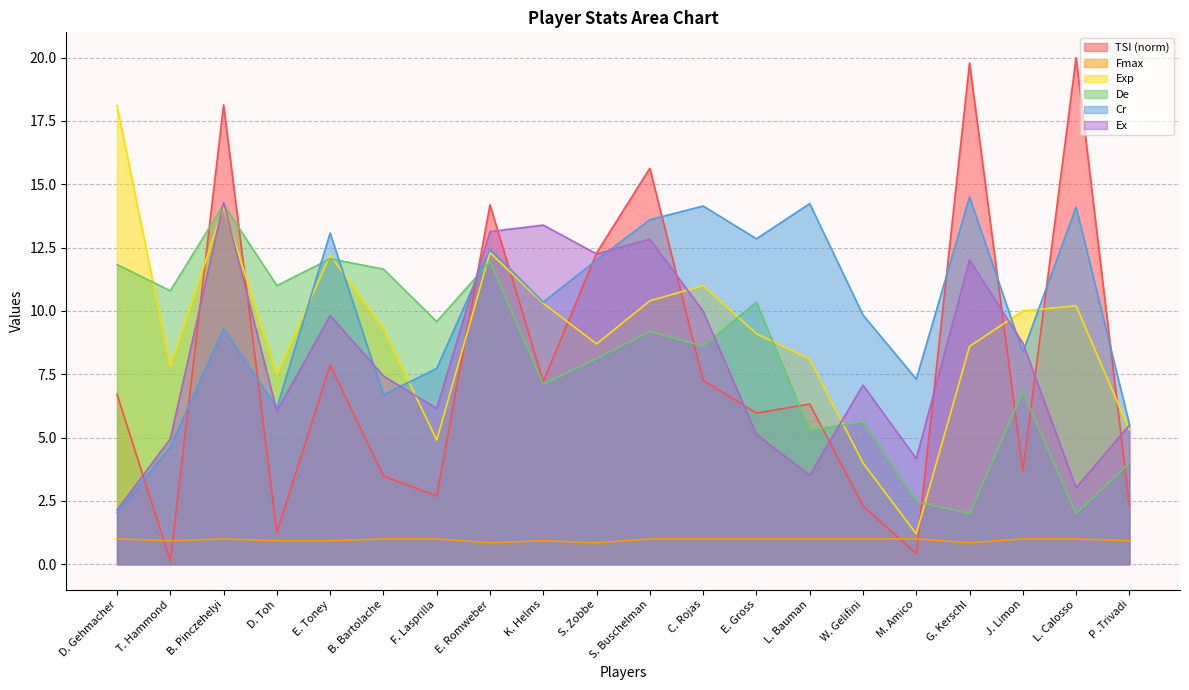

At which category does Exp reach its first local peak?

B. Pinczehelyi